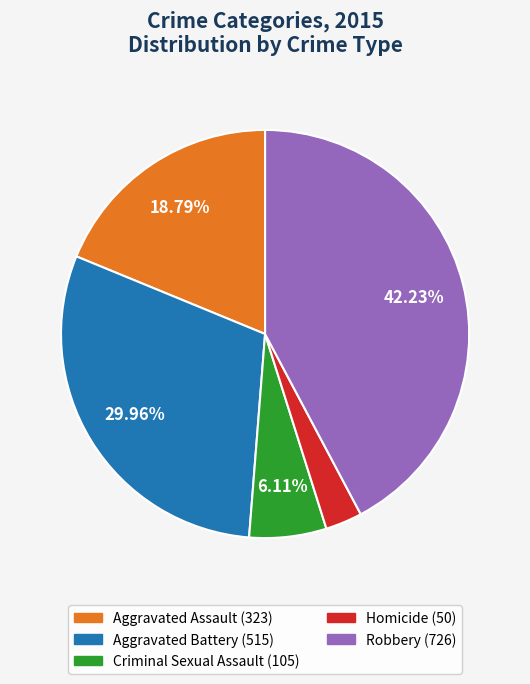

How many slices are in this pie chart?

5